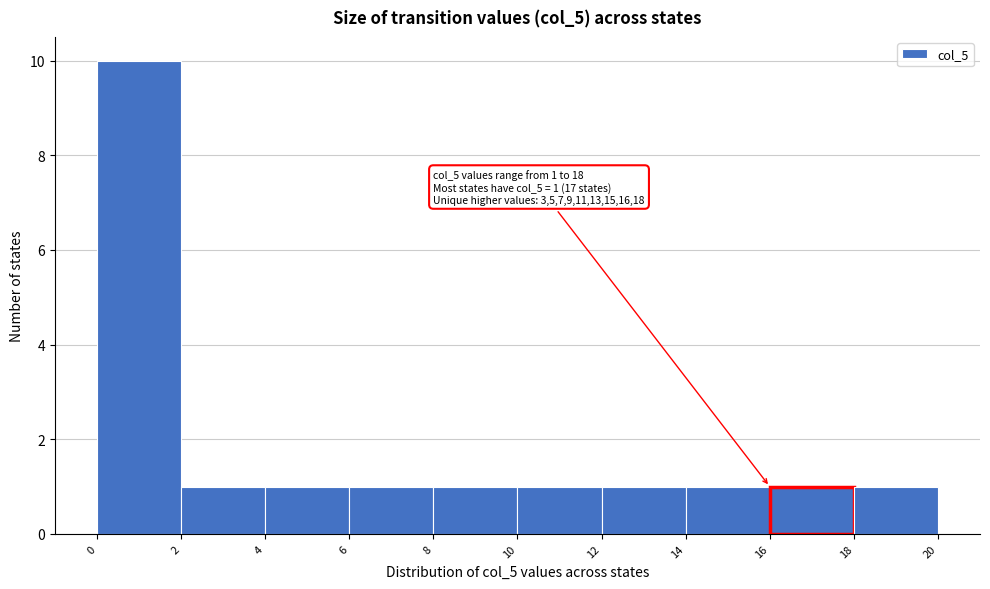

Which range on the x-axis has the tallest bar?

0 to 2